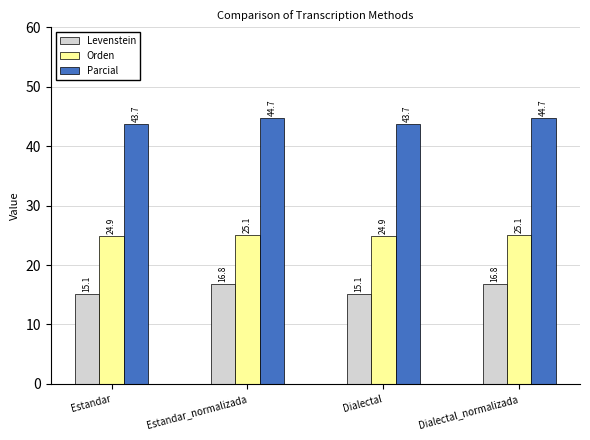

Rank the series by their average value, from lowest to highest.

Levenstein, Orden, Parcial